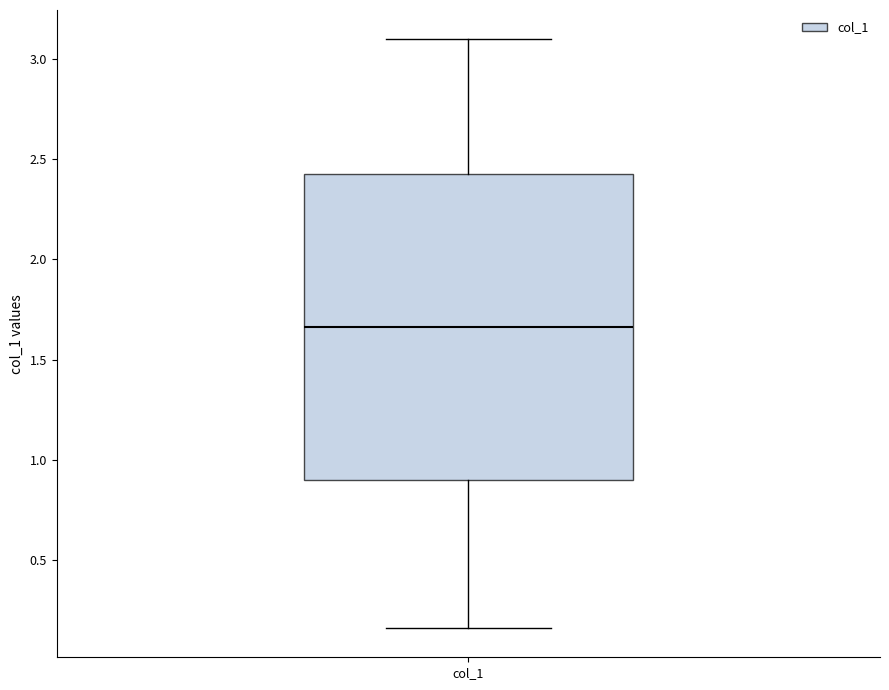

Transcribe this box plot: give where the median line is, the range the box spans, and where the two whiskers end, as read against the y-axis. The values are not printed on the chart, so give them approximately, as read against the axis.

median 1.65, box 0.90 to 2.45, whiskers 0.15 to 3.10